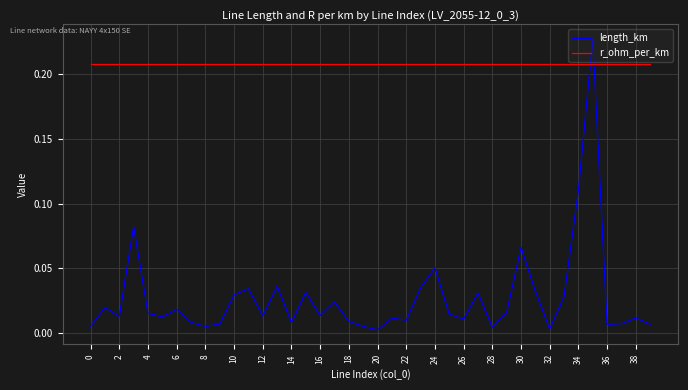

Rank the series by their average value, from lowest to highest.

length_km, r_ohm_per_km